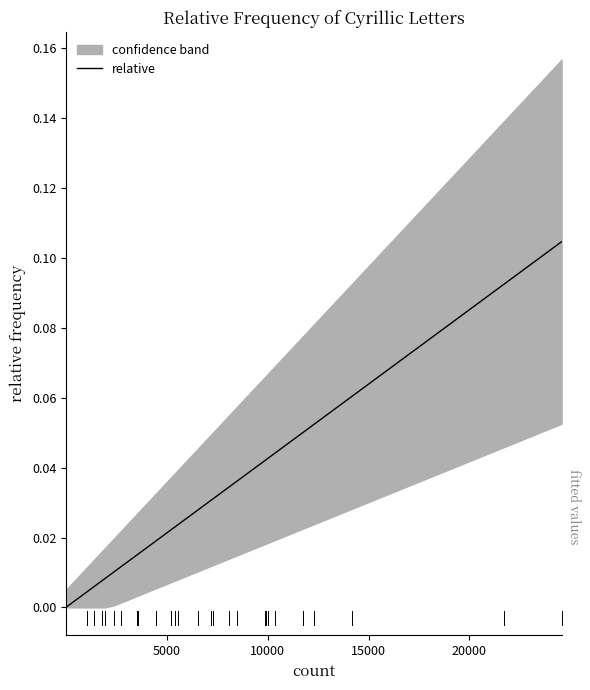

True or false: the data shows 0.1 at 21.

False